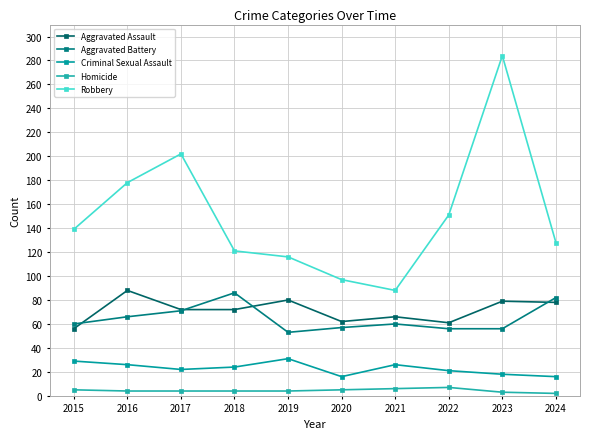

How many Criminal Sexual Assault values are between 18 and 26?

6